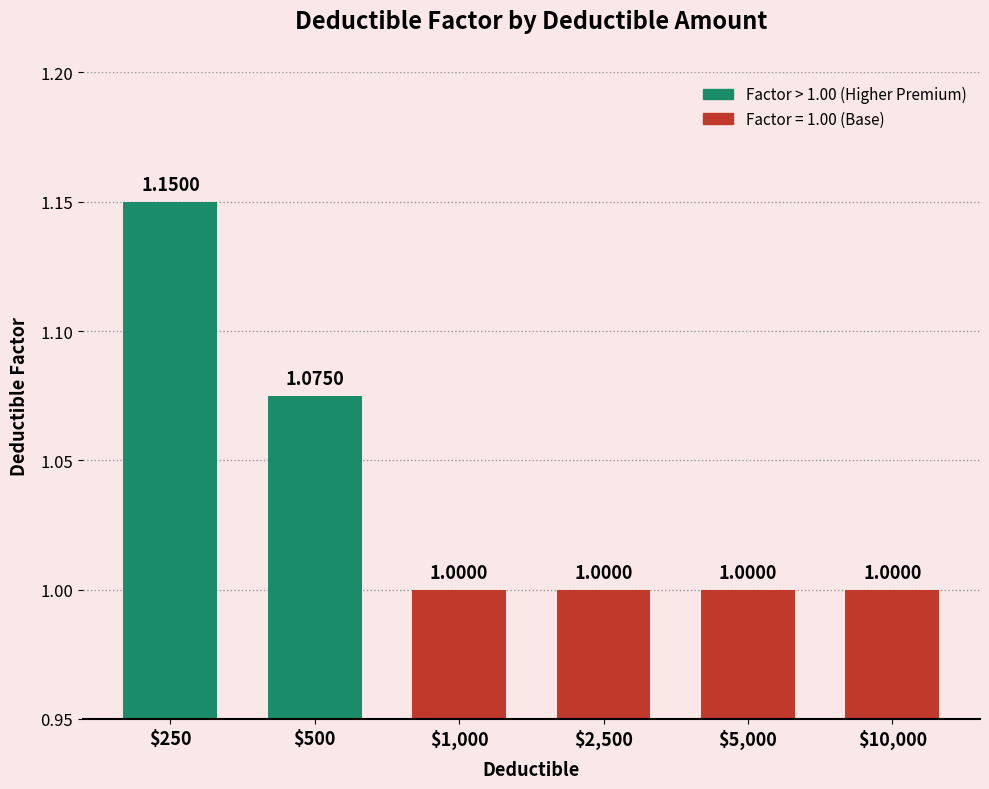

What is the sum of all values?

6.2